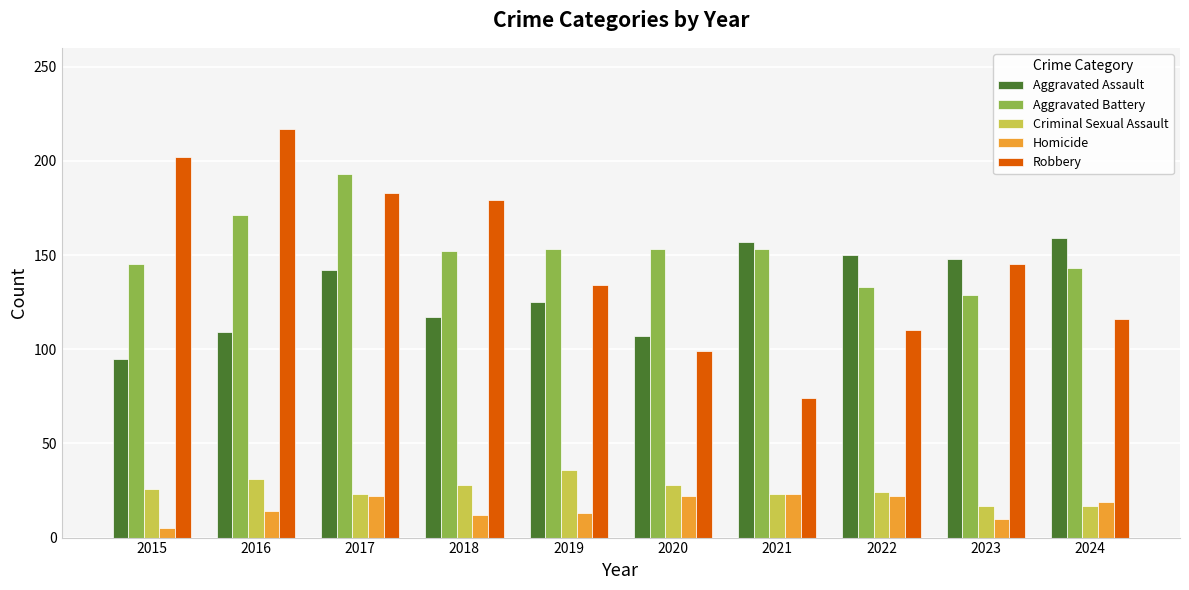

Count the number of categories in the chart.

10